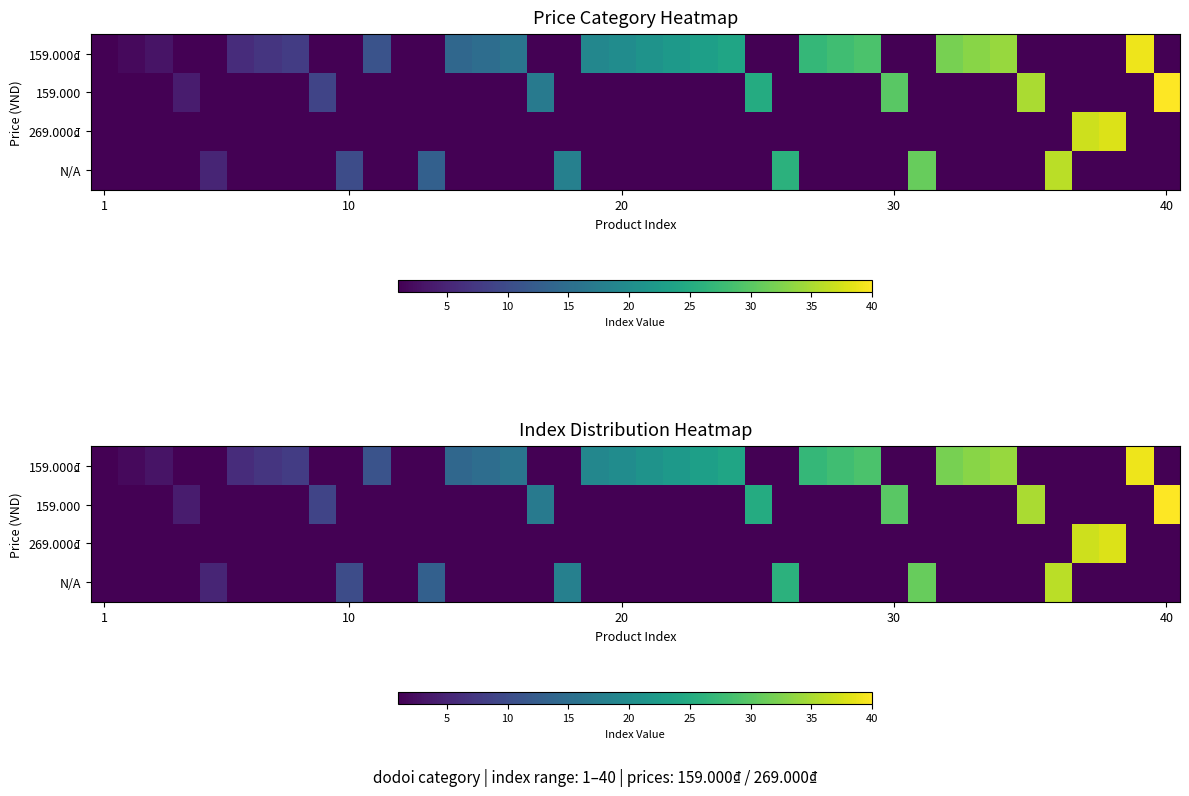

What is the total value across all series at 18?

19